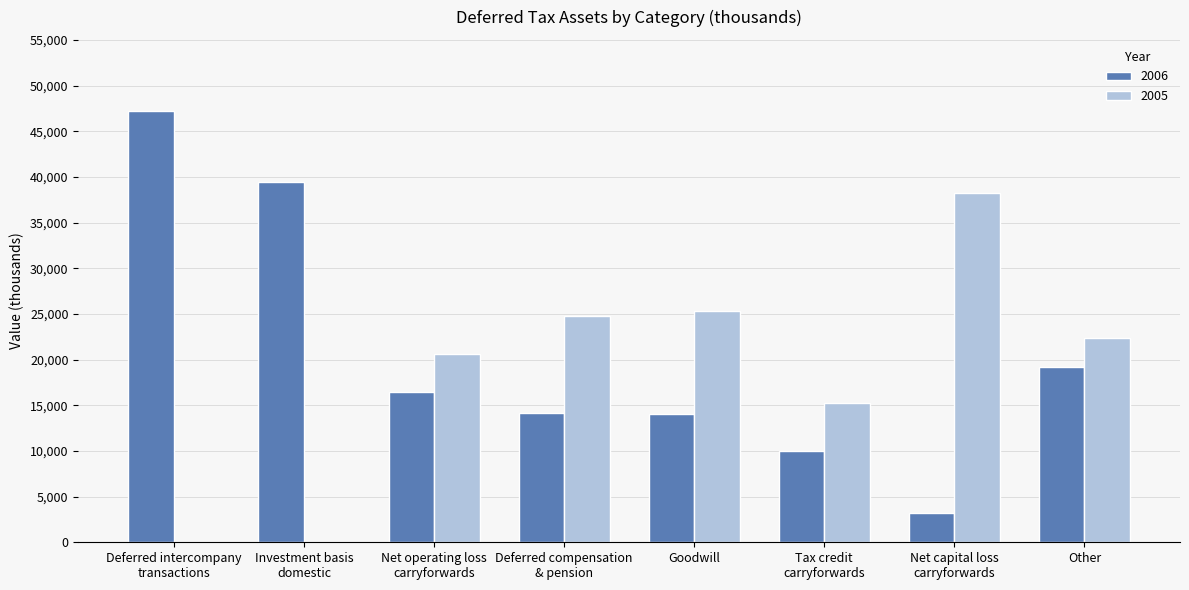

What is the highest value of the 2005 series?

38273